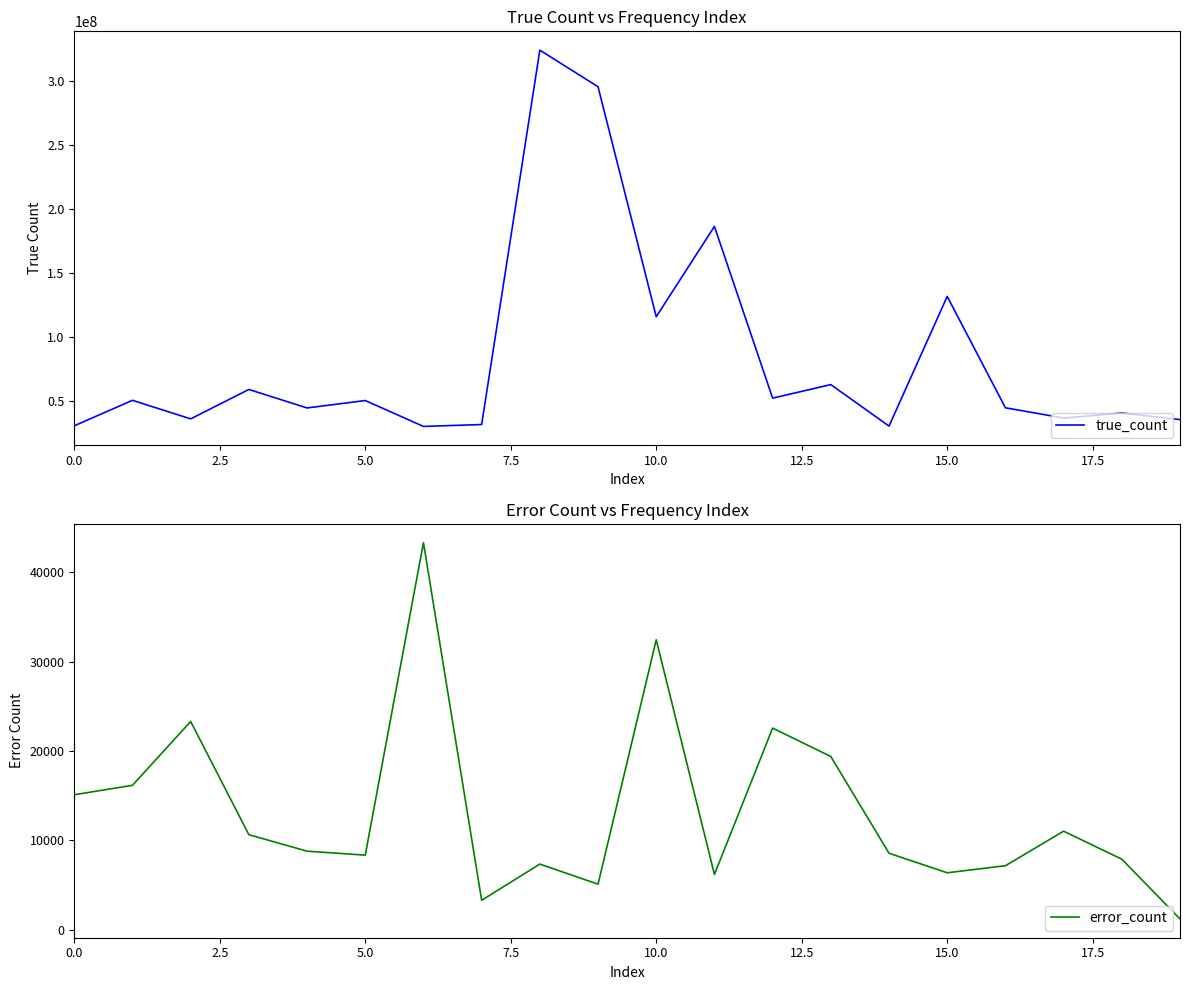

Reading right to left, transcribe all the data shown in this chart.

true_count: 35230999	40334959	36449991	44465650	131580133	30135247	62602571	52011157	186351120	115694093	295615928	324263338	31355860	29895632	50134185	44336631	58805891	35789469	50299450	30385912
error_count: 1197	7881	11015	7149	6359	8546	19372	22550	6170	32431	5085	7333	3283	43306	8335	8776	10621	23290	16150	15094